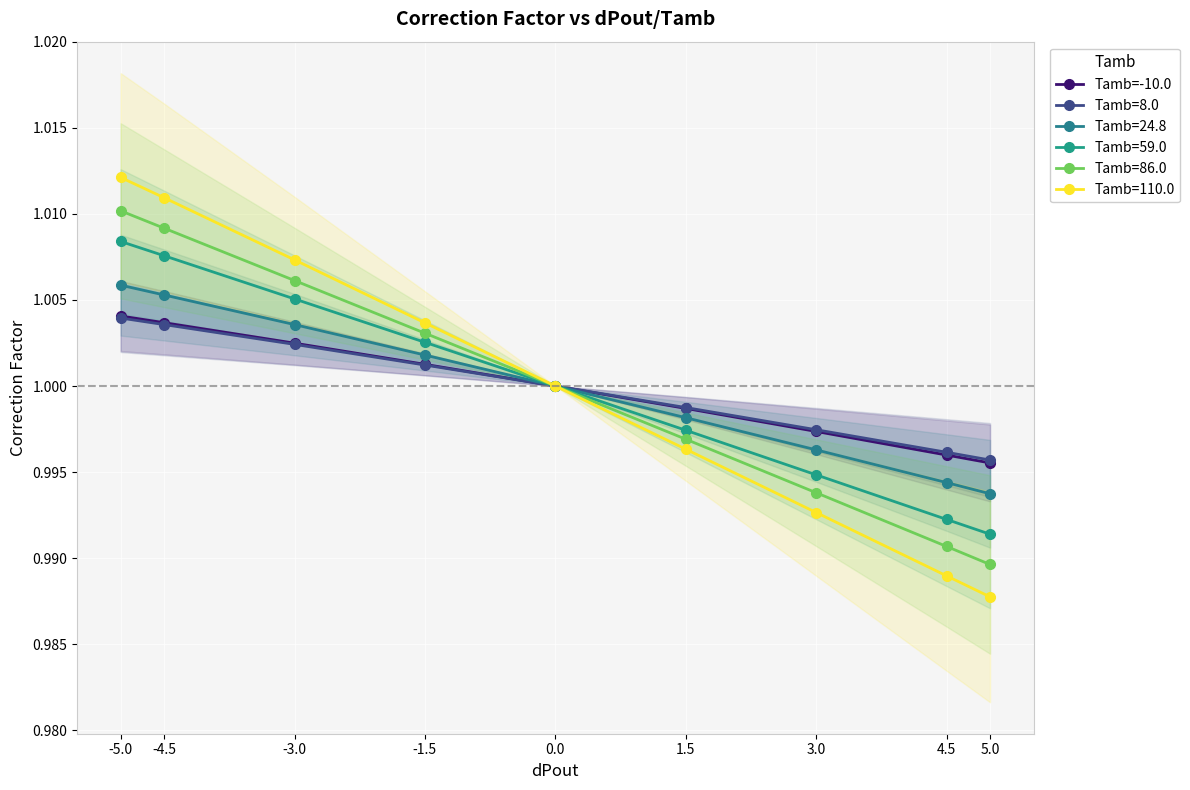

What position from the right is 4.5?

2